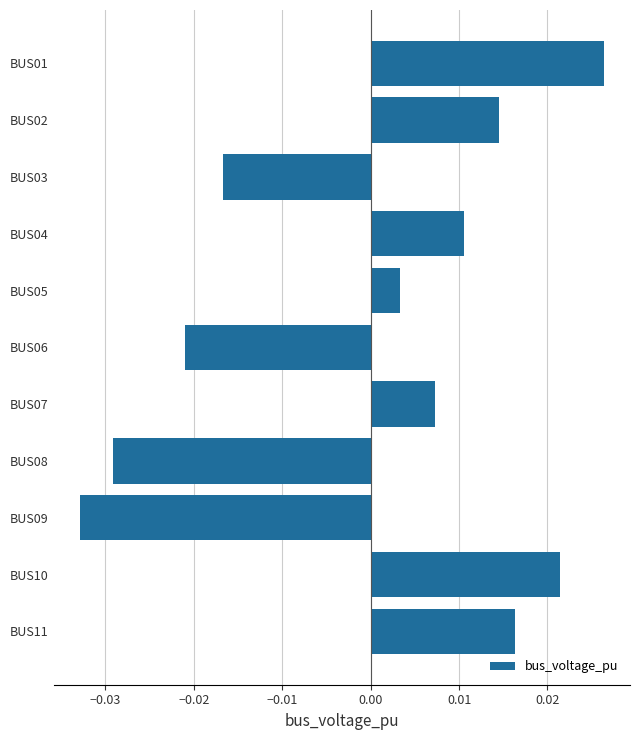

Rank the categories by value from highest to lowest.

BUS01, BUS10, BUS11, BUS02, BUS04, BUS07, BUS05, BUS03, BUS06, BUS08, BUS09